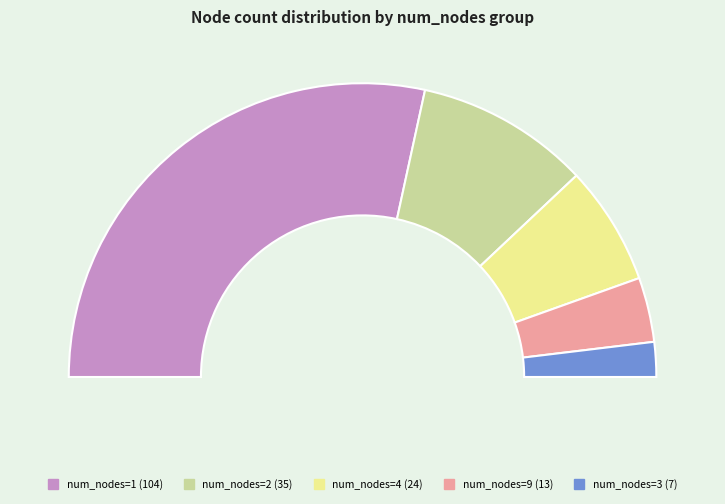

Does 1 represent more than half of the total?

Yes